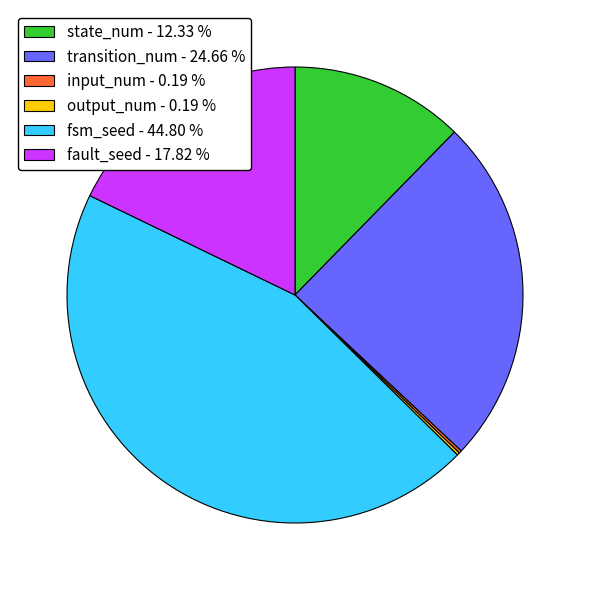

What is the ratio of the value at state_num - 12.33 % to the value at fault_seed - 17.82 %?

0.7